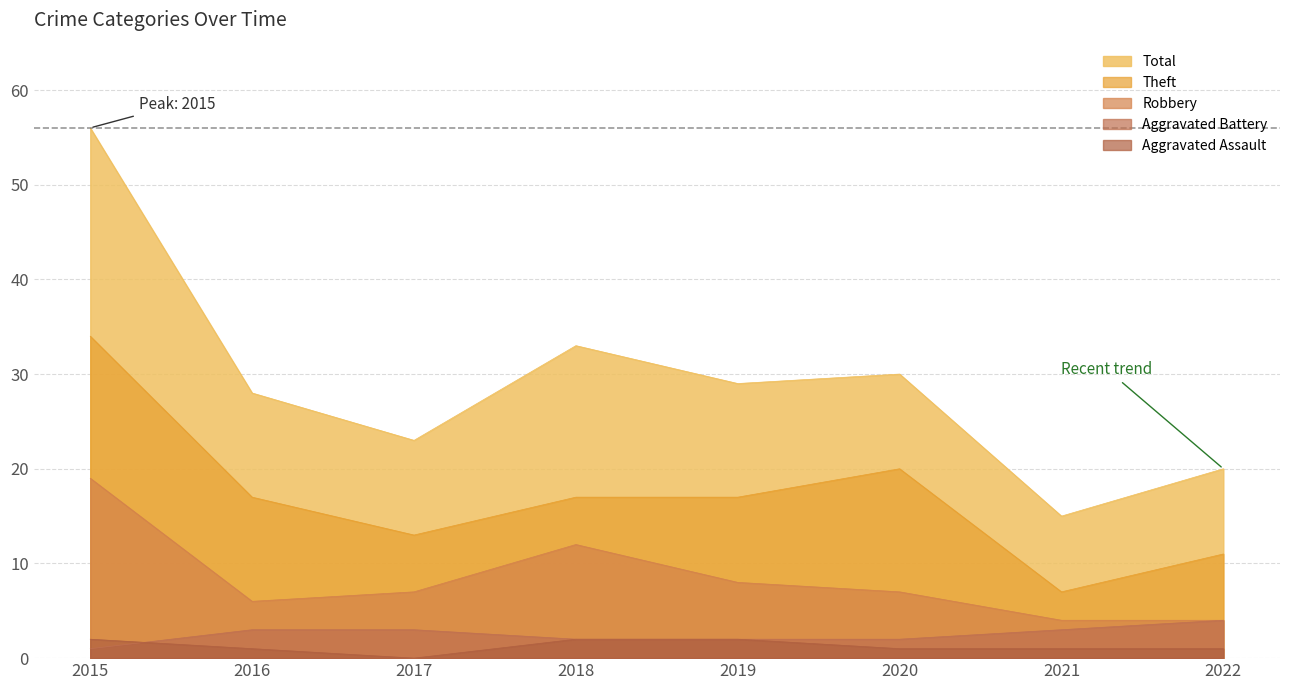

True or false: Total and Aggravated Assault cross at least once.

False